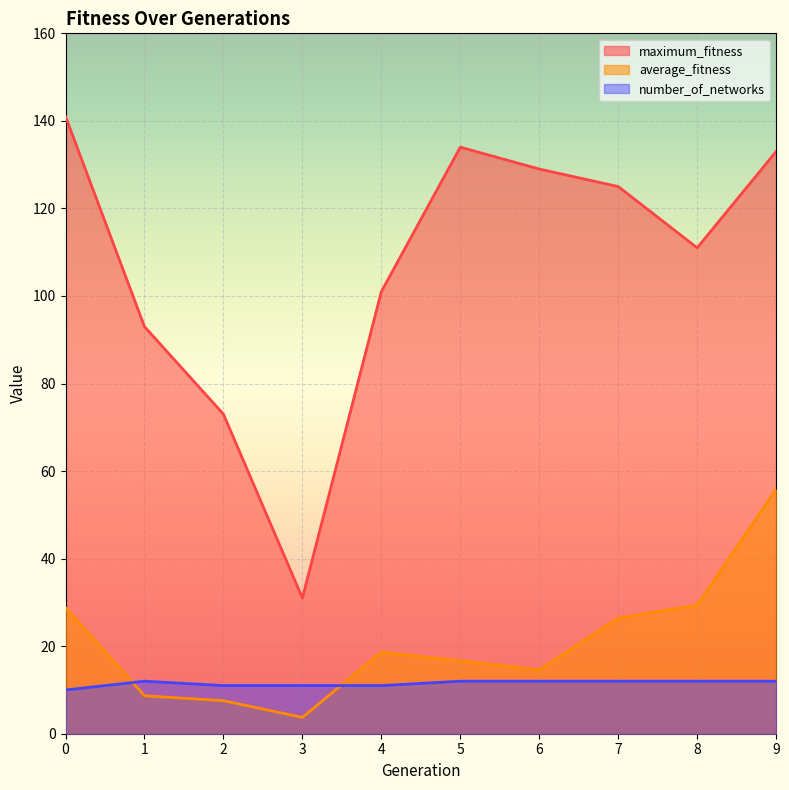

Reading left to right, transcribe all the data shown in this chart.

maximum_fitness: 141.0	93.0	73.0	31.0	101.0	134.0	129.0	125.0	111.0	133.0
average_fitness: 28.8	8.7	7.5	3.7	18.6	16.7	14.6	26.4	29.4	55.8
number_of_networks: 10.0	12.0	11.0	11.0	11.0	12.0	12.0	12.0	12.0	12.0